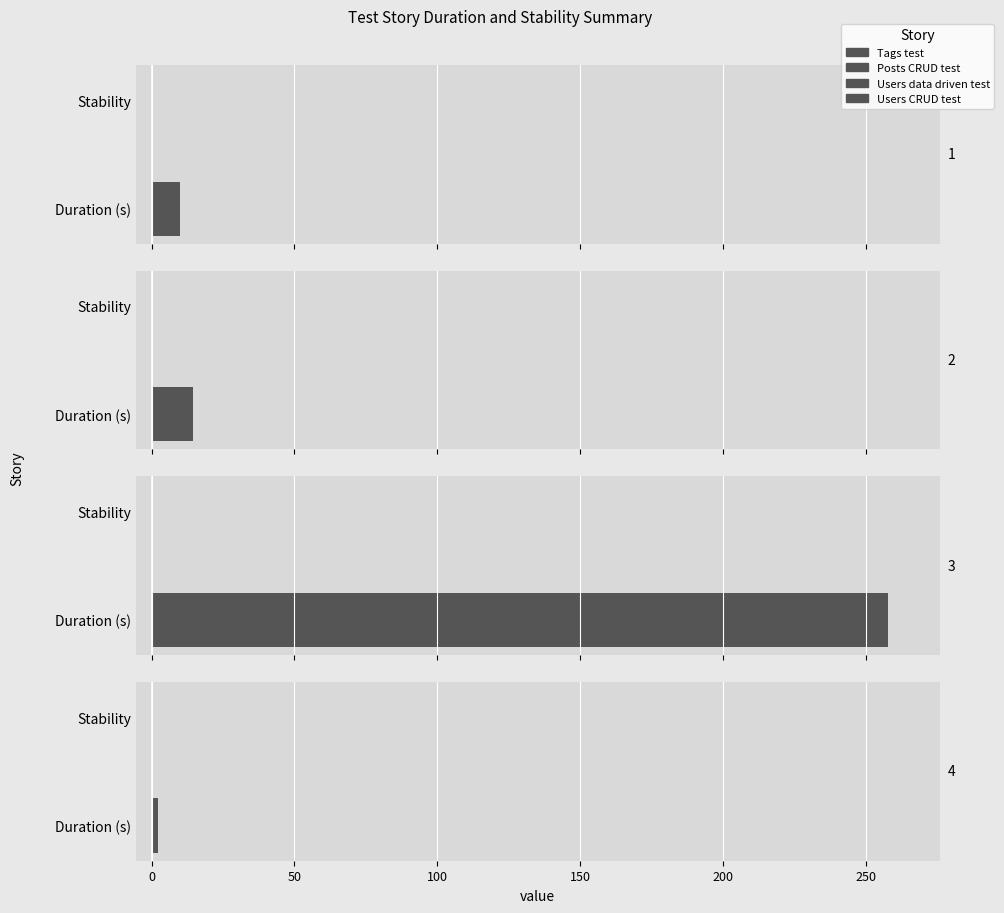

At how many categories does at least one series exceed 196?

1